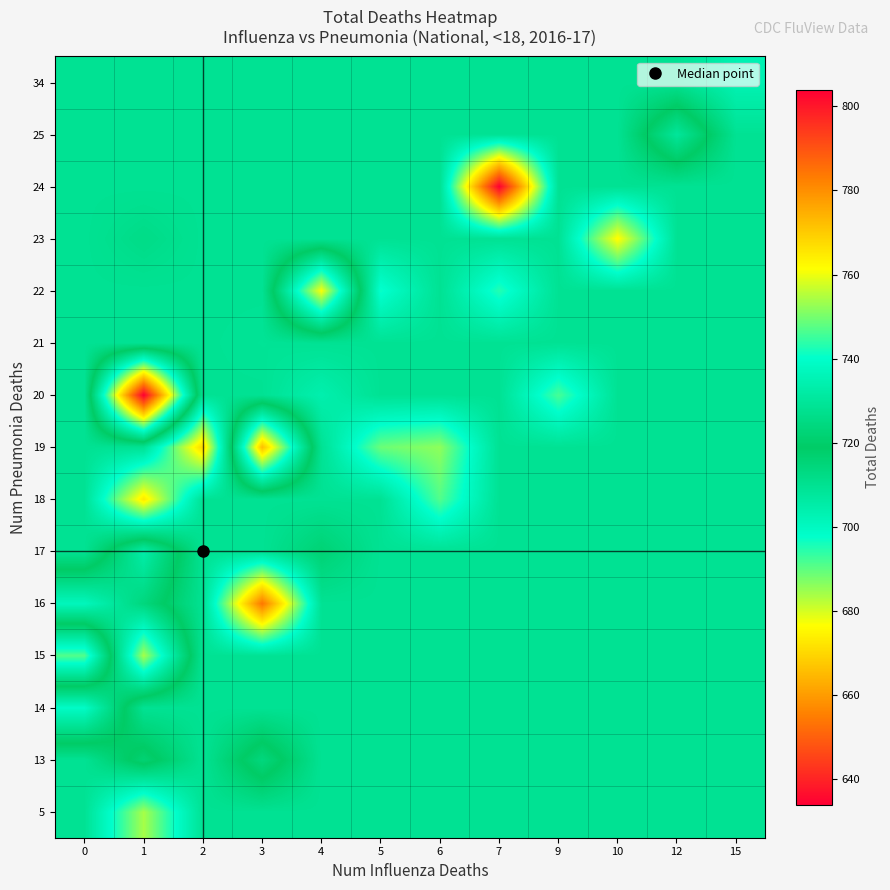

At 4, list the series in order from largest to smallest.

22, 17, 5, 13, 14, 15, 16, 18, 19, 21, 23, 24, 25, 34, 20